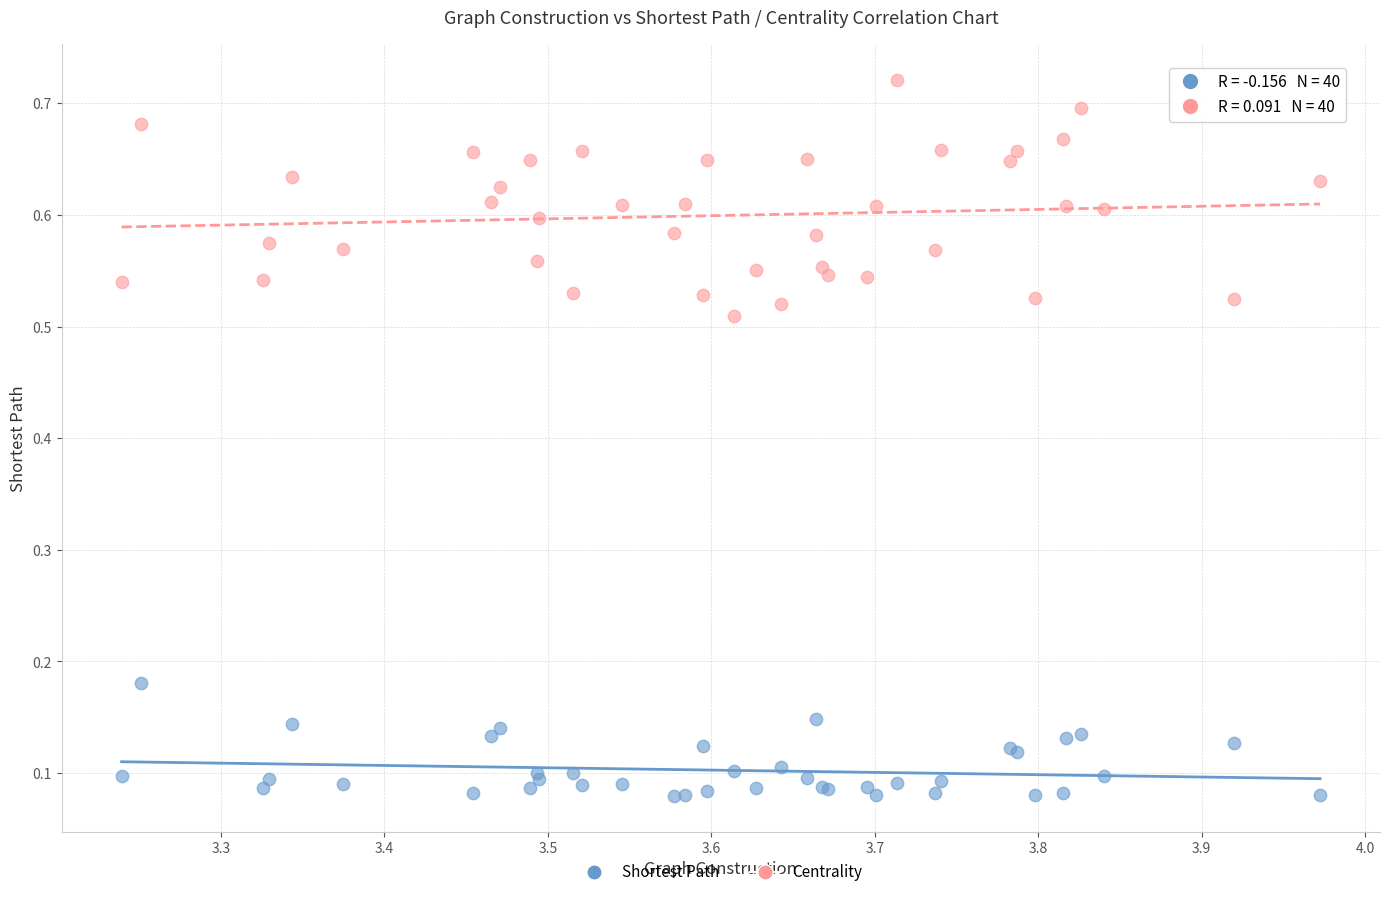

Which series has the widest spread of Y values?

Centrality